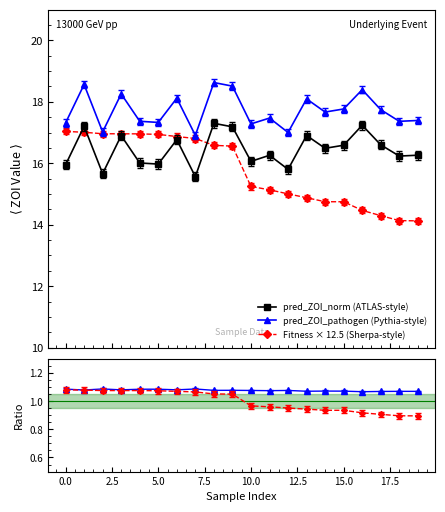

What is the value of the pred_ZOI_norm (ATLAS-style) point at the 11th from the left?

16.1